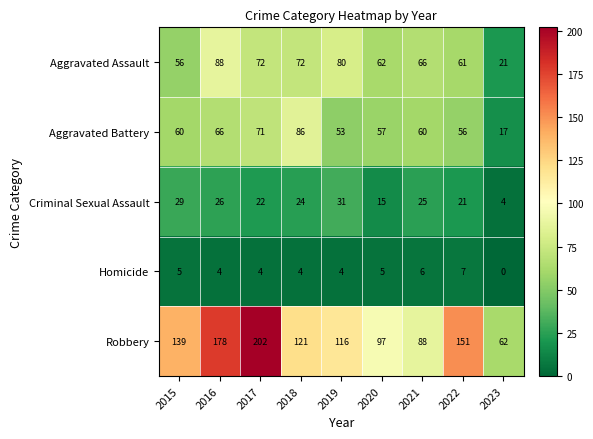

Between 2021 and 2022, which series saw the biggest shift?

Robbery